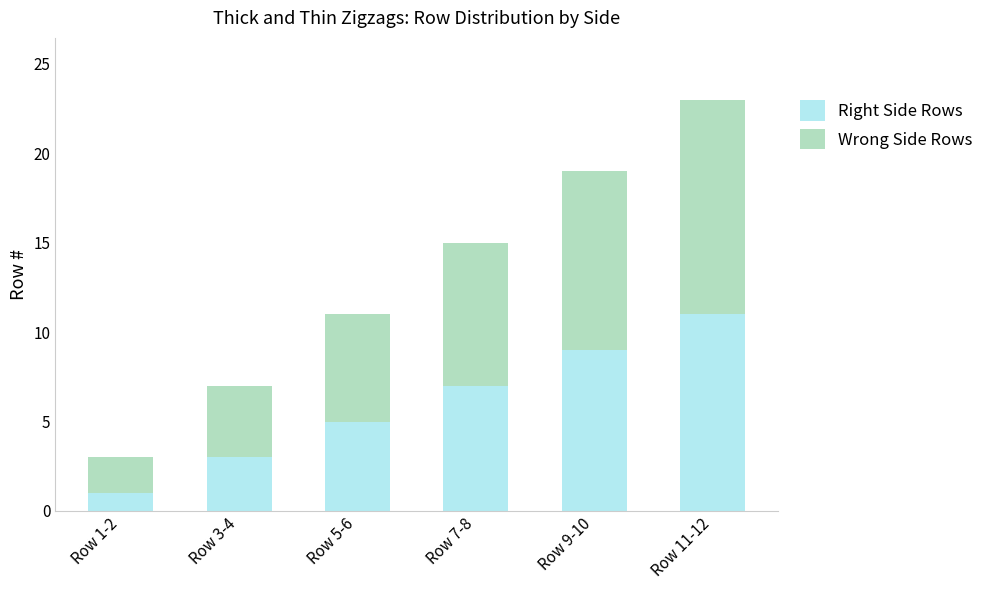

True or false: Right Side Rows has a value of 1 at Row 1-2.

True